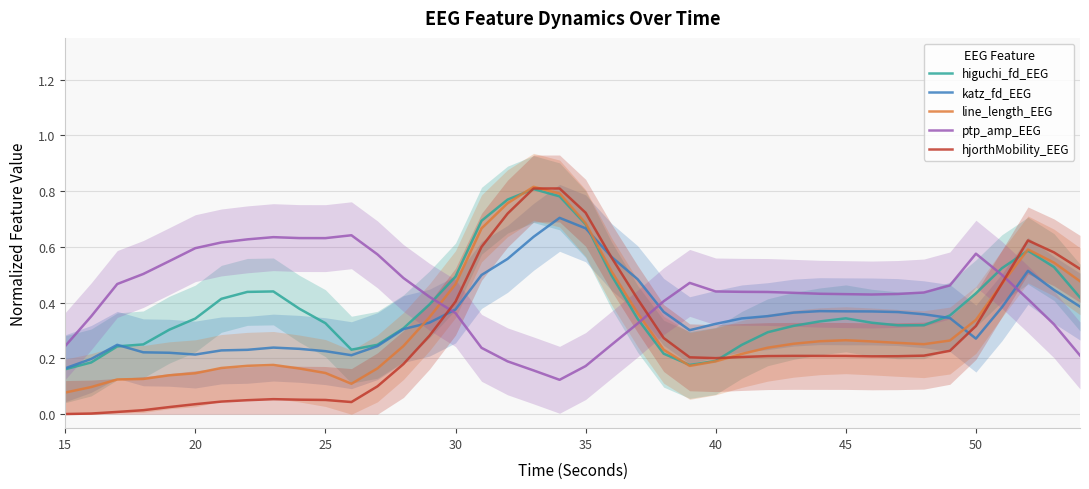

The hjorthMobility_EEG series shows 0.0 at 30. True or false?

False